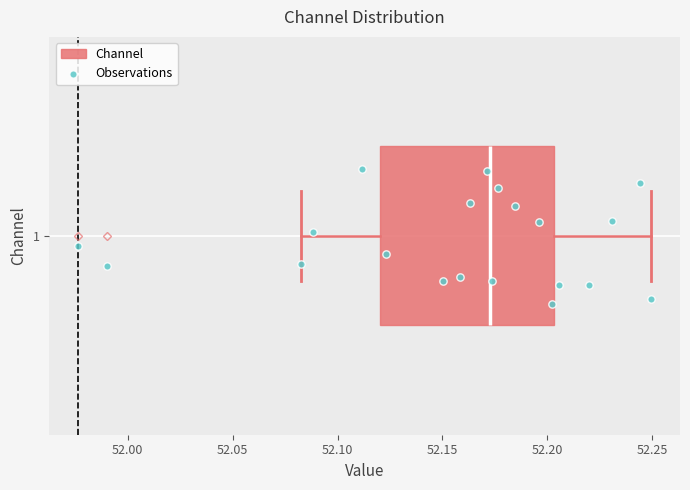

Where does the right whisker of the box at y = 1 end on the x-axis? The values are not printed on the chart, so give them approximately, as read against the axis.

52.250